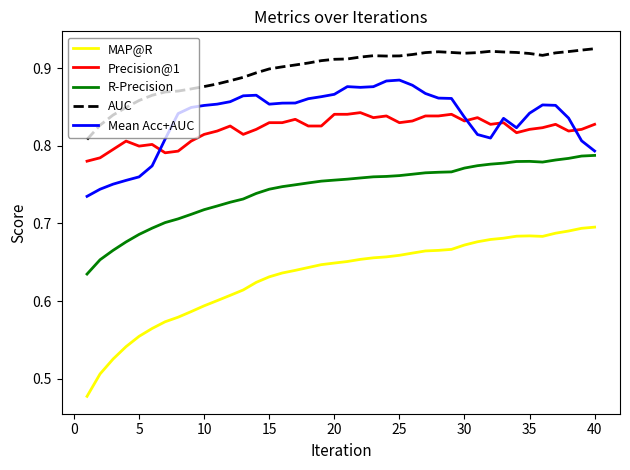

Rank the series by their maximum value, from lowest to highest.

MAP@R, R-Precision, Precision@1, Mean Acc+AUC, AUC